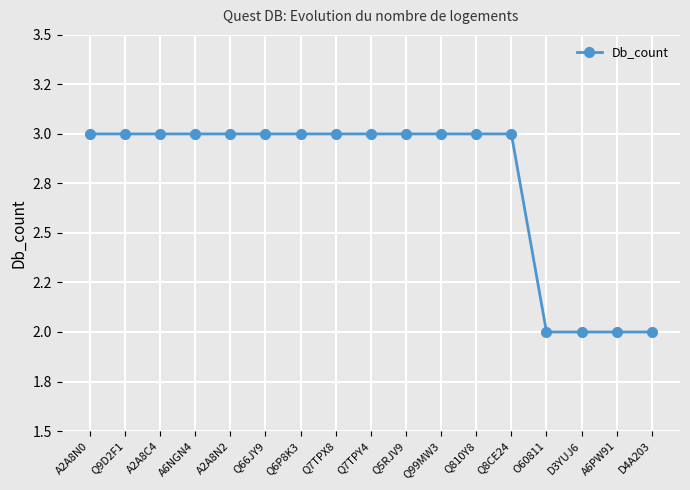

At which category does the chart reach its minimum across all series?

O60811